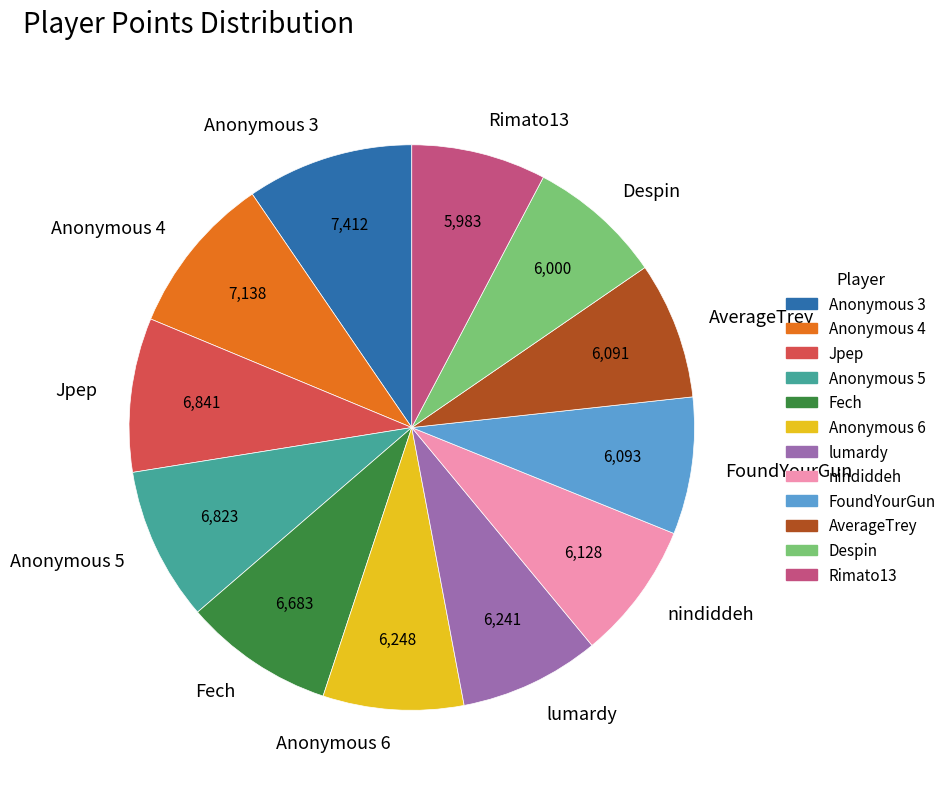

Is there any slice that represents more than half of the pie?

No